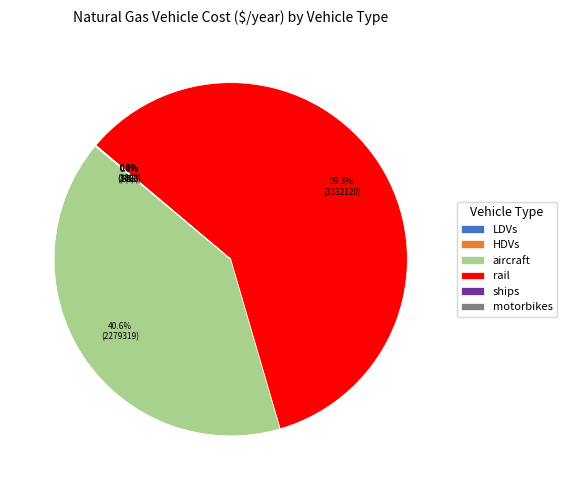

Which category has the biggest portion of the pie?

rail